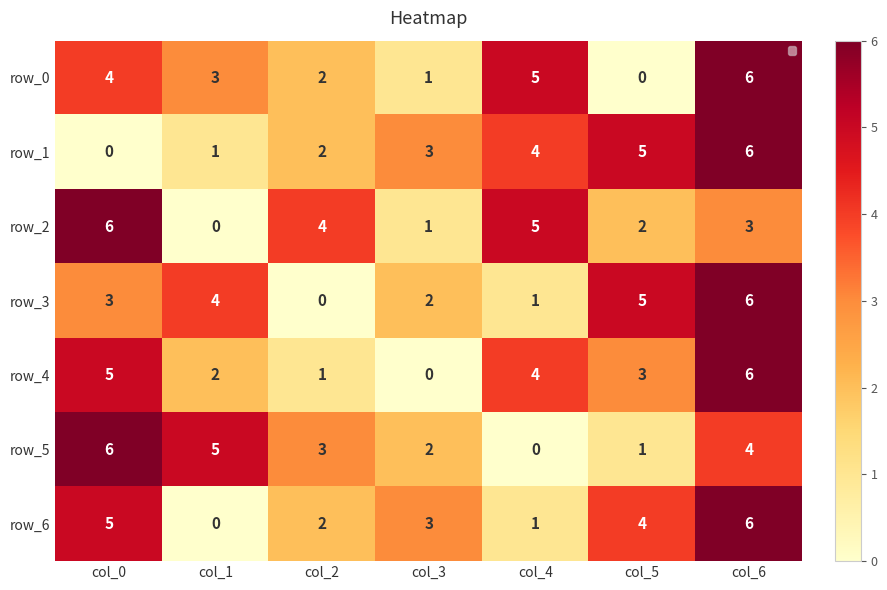

Reading left to right, extract all data points from this chart.

row_0: 4	3	2	1	5	0	6
row_1: 0	1	2	3	4	5	6
row_2: 6	0	4	1	5	2	3
row_3: 3	4	0	2	1	5	6
row_4: 5	2	1	0	4	3	6
row_5: 6	5	3	2	0	1	4
row_6: 5	0	2	3	1	4	6